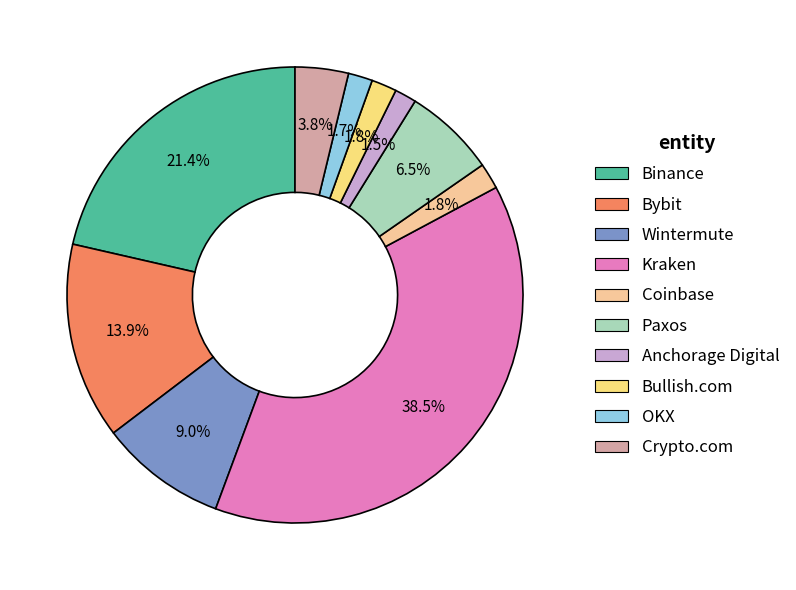

Does any single category account for the majority?

No